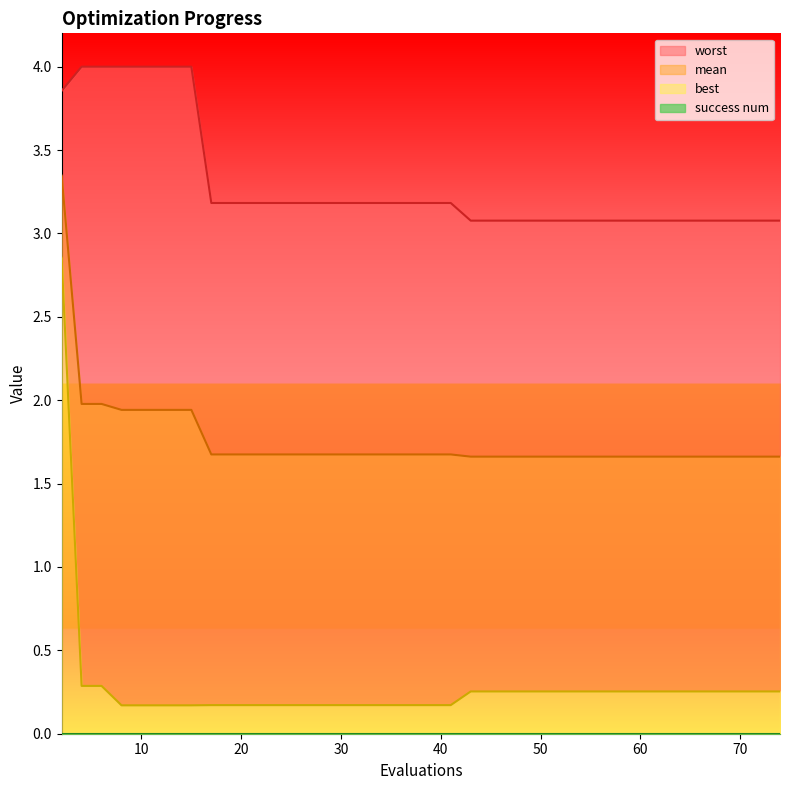

Which series has the largest total across all categories?

worst